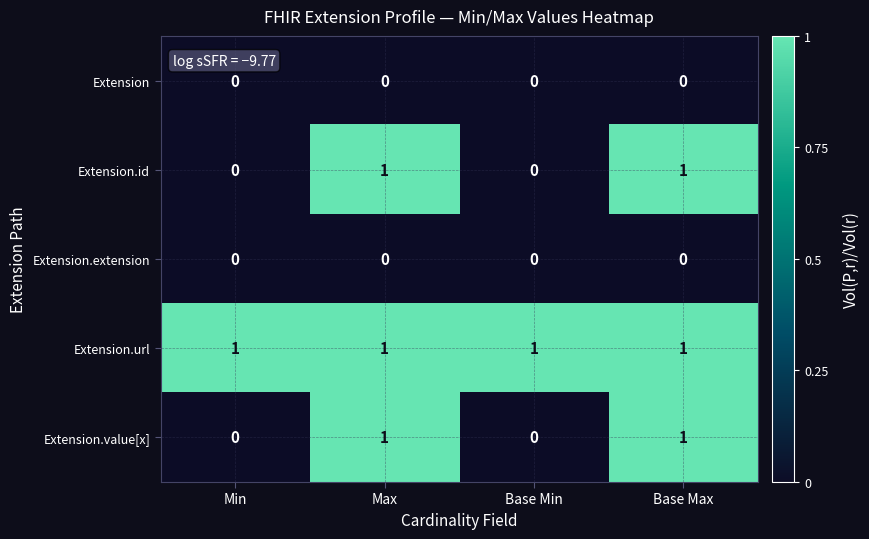

What is the sum of all Extension.url values?

4